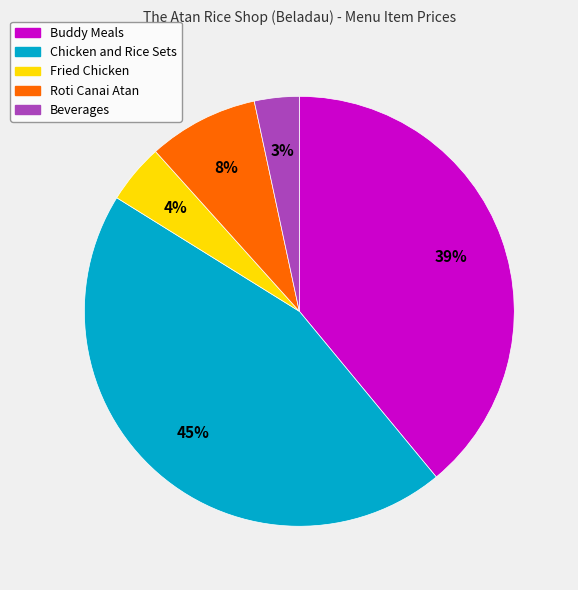

To the nearest percent, what is the average slice percentage?

20%